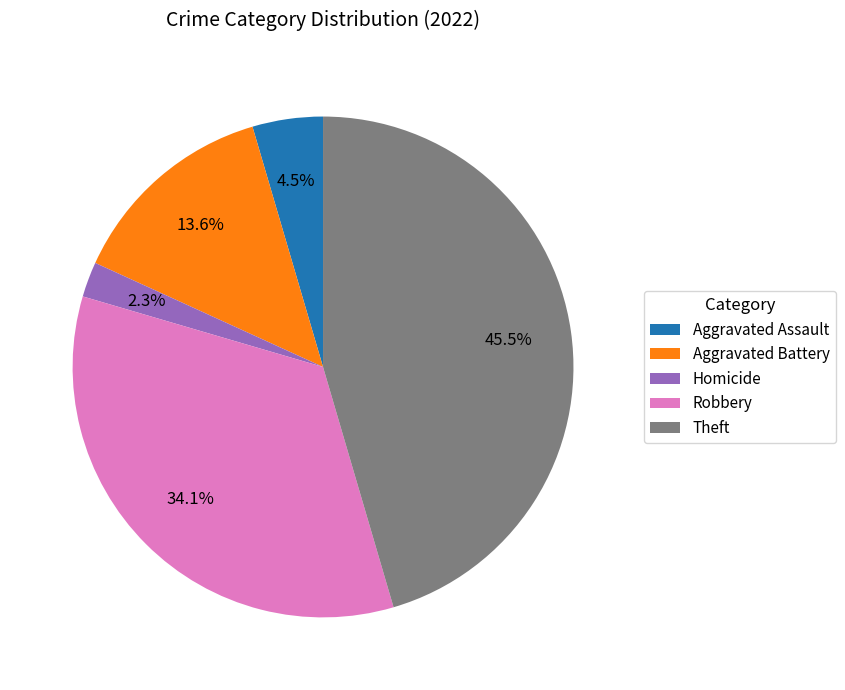

Is there a majority slice in this chart?

No